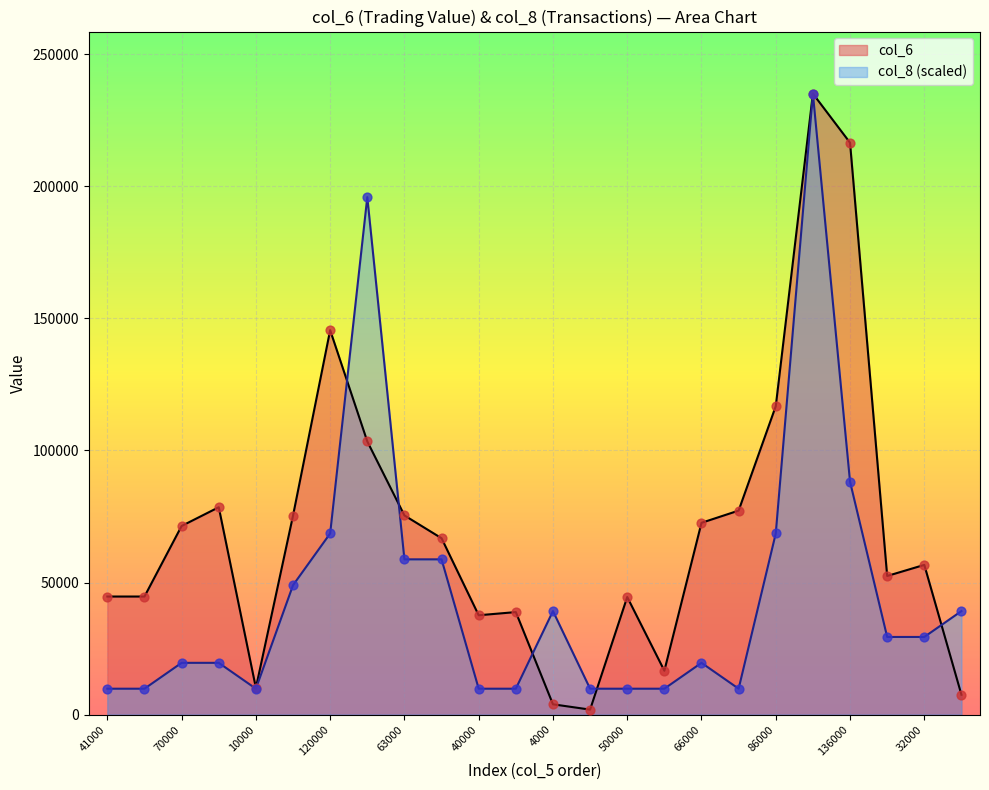

At which category is the sum across all series the highest?

19